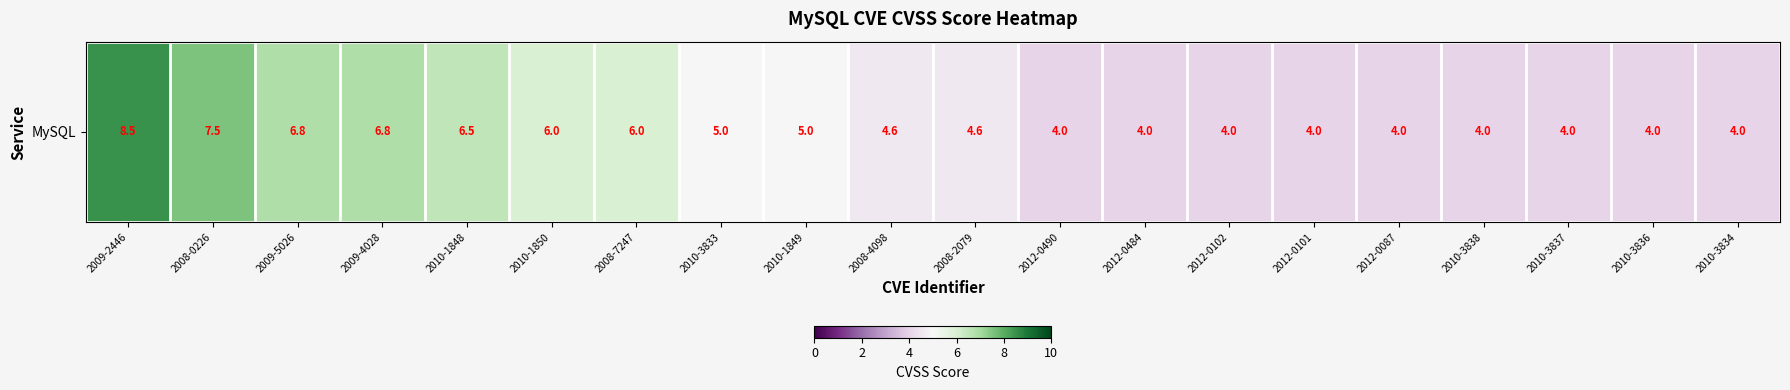

What is the minimum value shown in the chart?

4.0